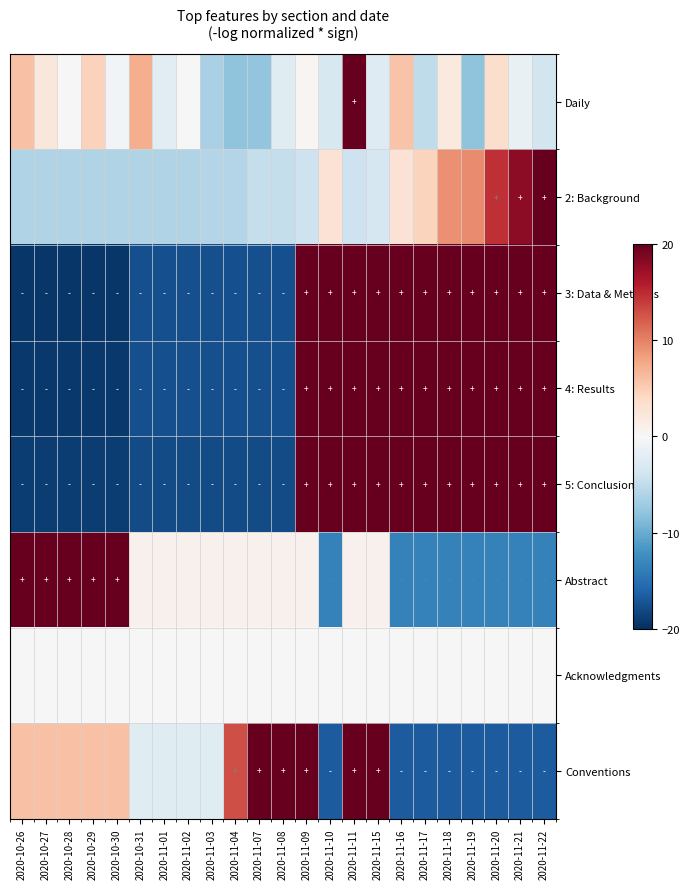

How many series are shown in this chart?

8